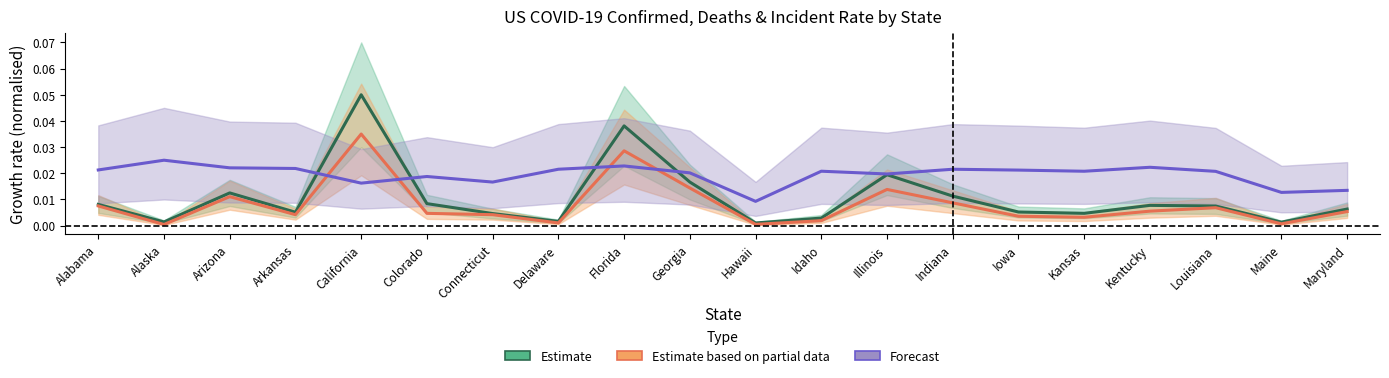

The value of Incident Rate (Forecast) at California is 0.0. True or false?

False